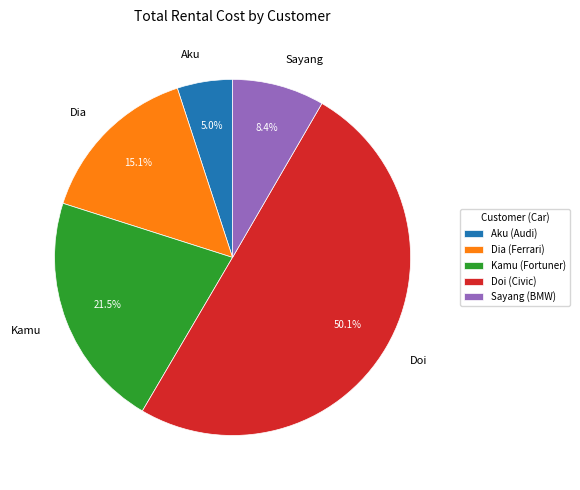

What is the total percentage of Aku and Sayang?

13.4%